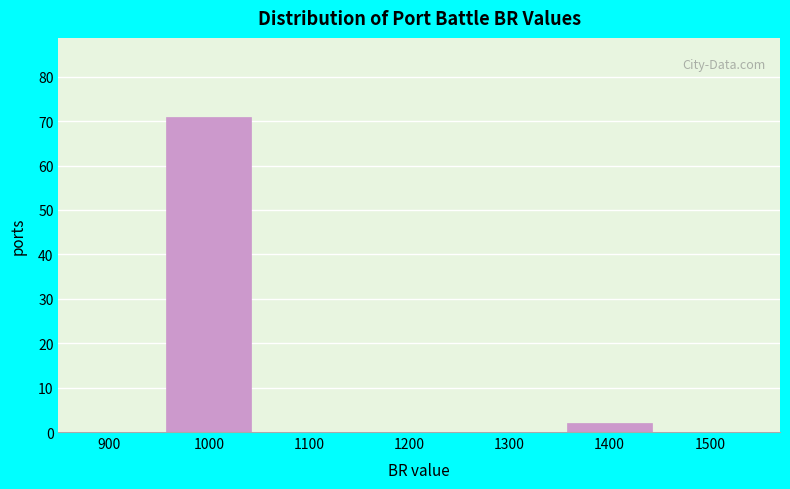

Reading left to right, list all the values displayed in this chart.

900=0	1000=71	1100=0	1200=0	1300=0	1400=2	1500=0